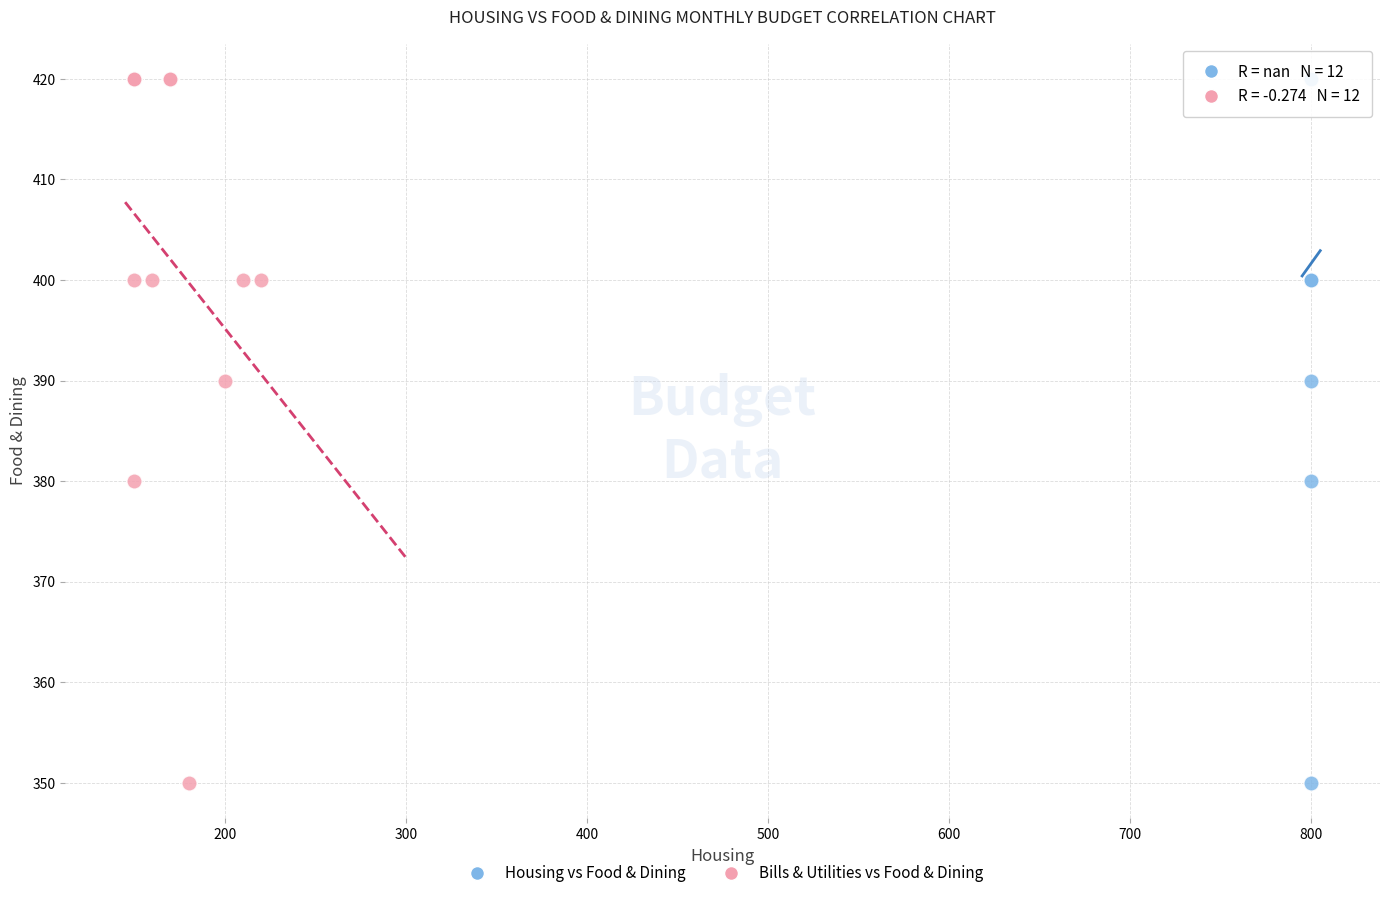

What are all the series names shown in the legend?

Housing vs Food & Dining, Bills & Utilities vs Food & Dining